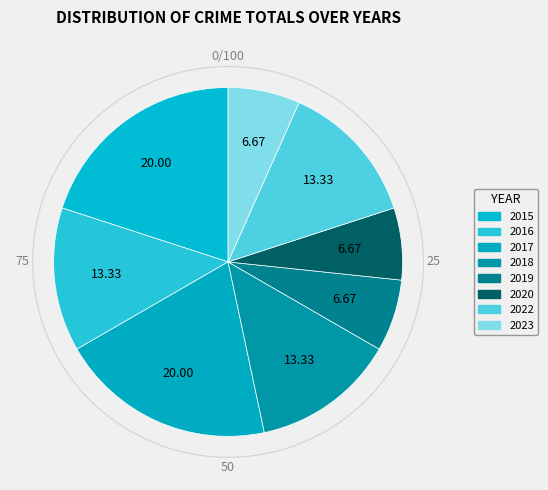

Is 2022 the majority of the pie?

No